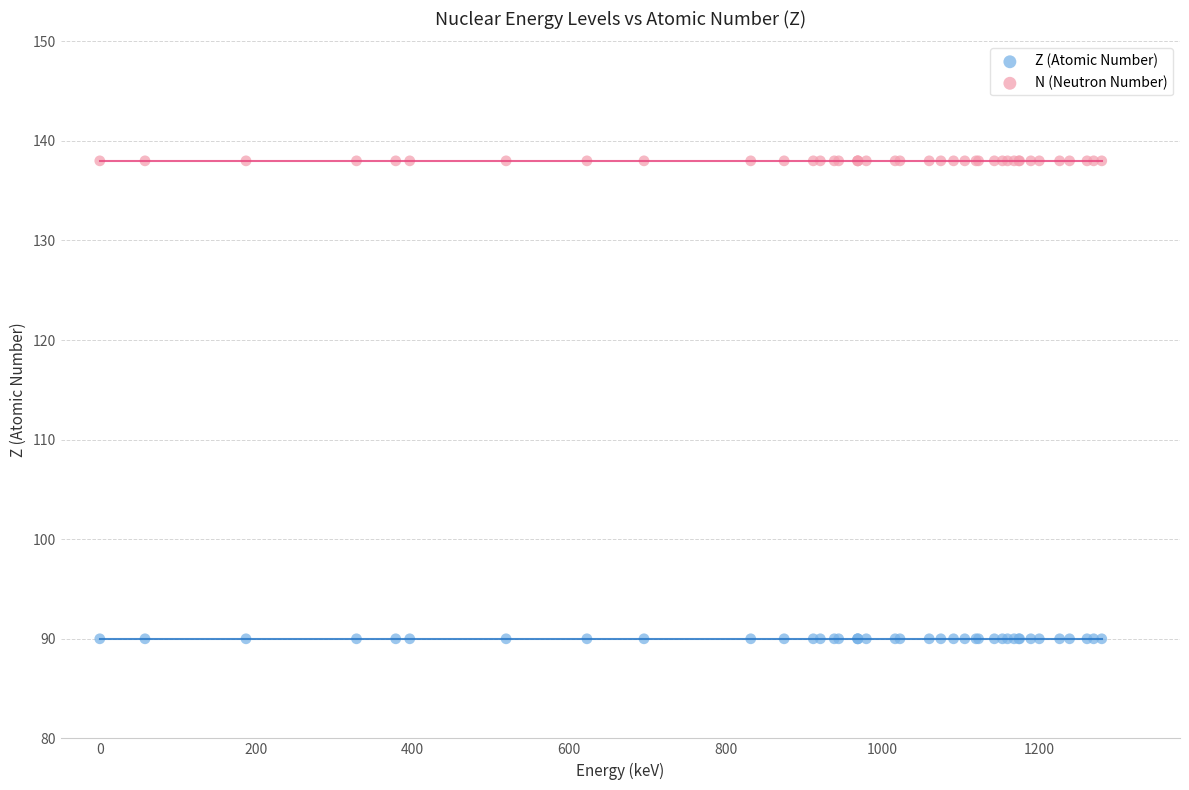

What are all the series names shown in the legend?

Z (Atomic Number), N (Neutron Number)